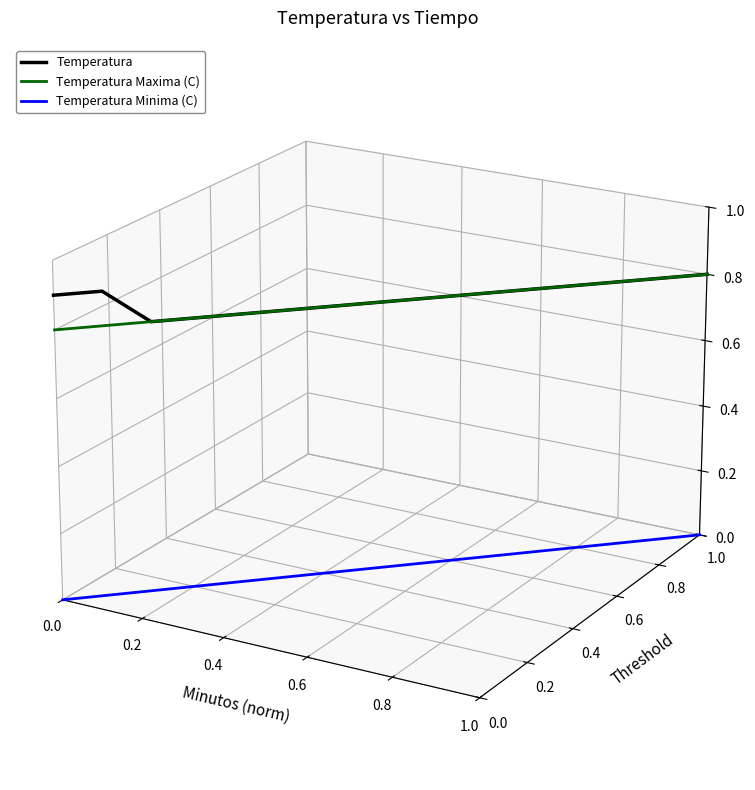

True or false: Temperatura Minima (C) has a value of -0.0 at 0.4.

False